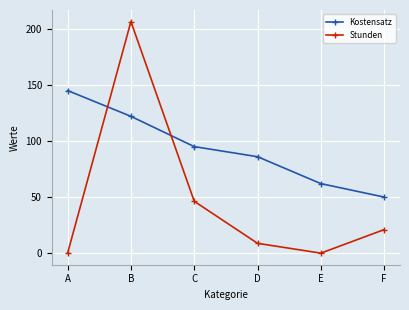

Rank the series by their maximum value, from highest to lowest.

Stunden, Kostensatz